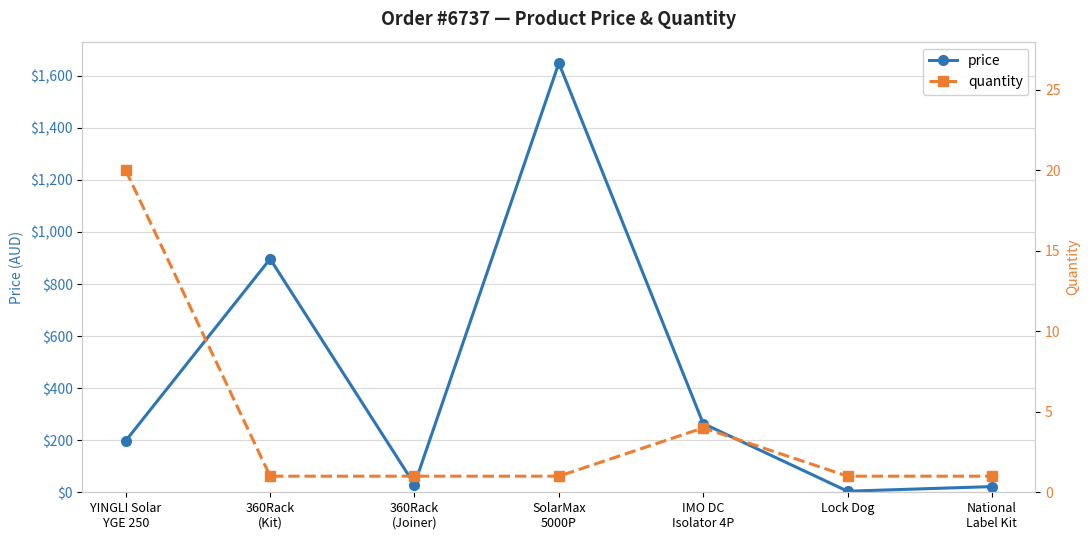

What is the label of the 4th point from the right?

SolarMax
5000P